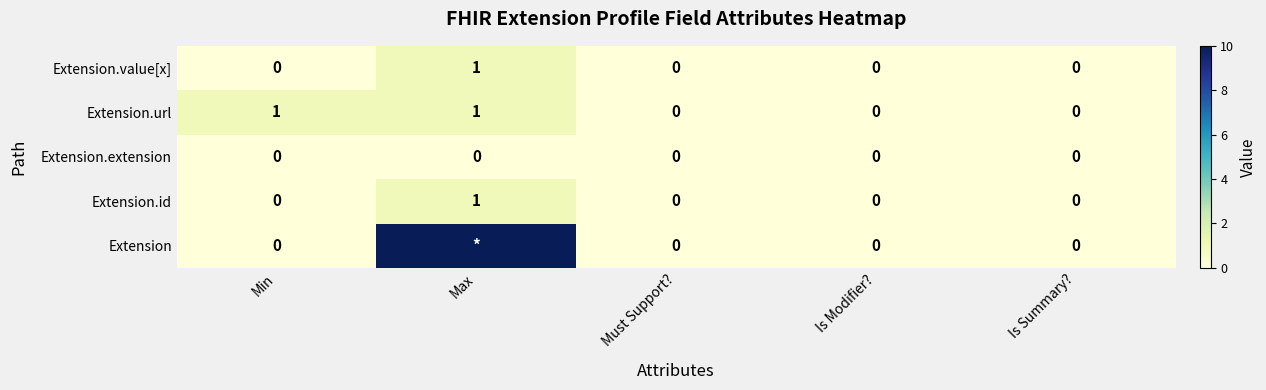

Is the value of Extension.url at Min greater than the value of Extension at Min?

Yes